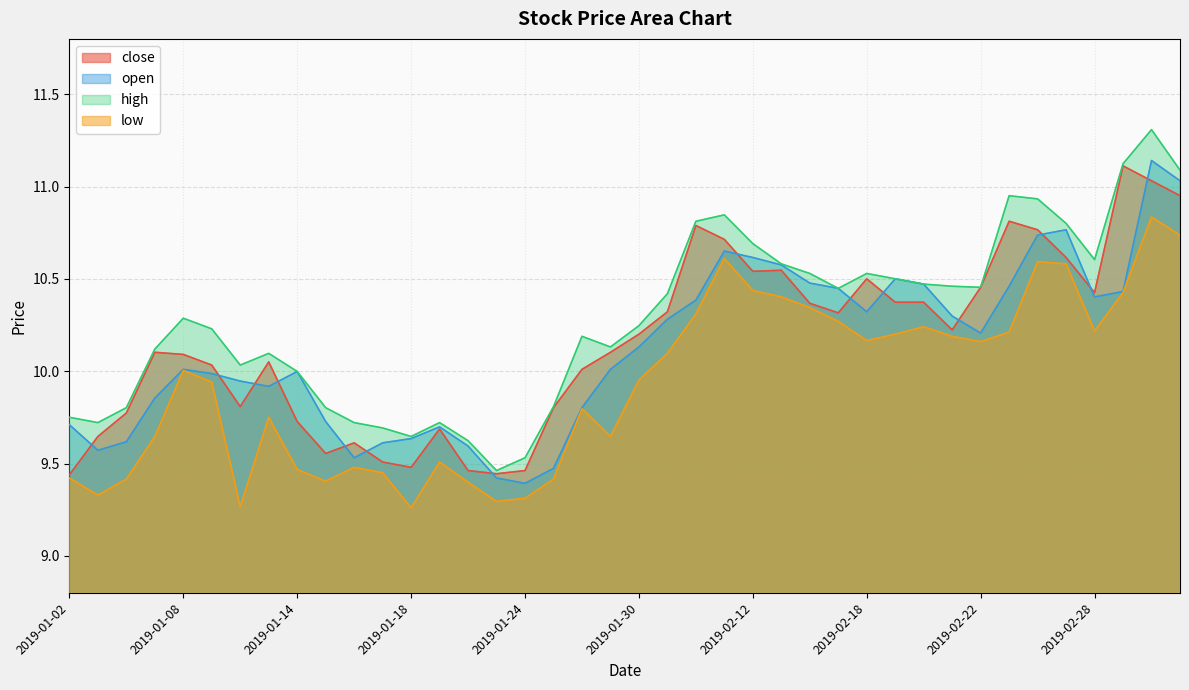

In open, how many points are lower than both neighbors (excluding endpoints)?

7